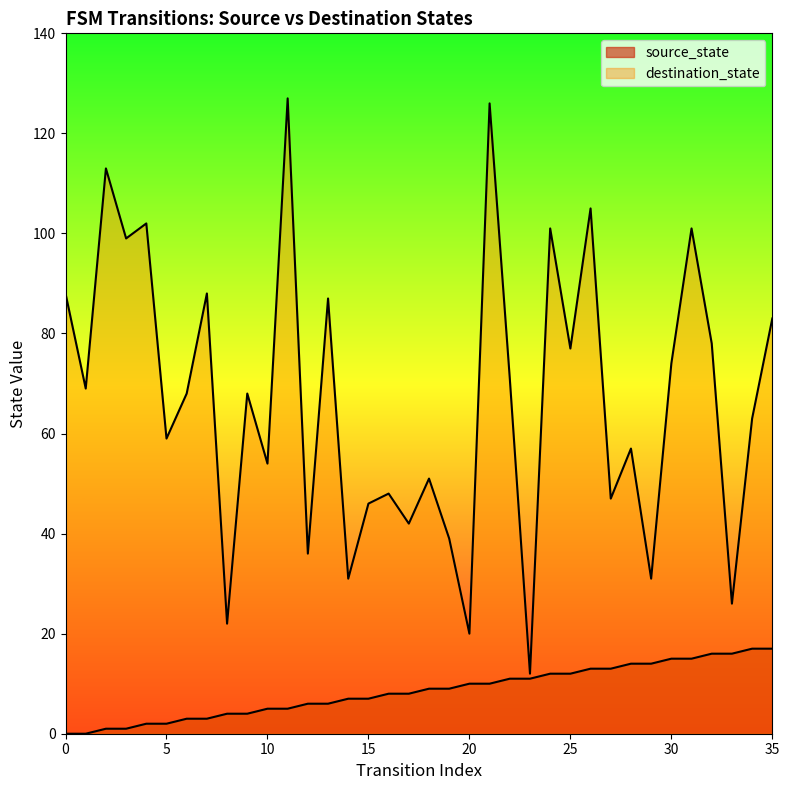

Does the chart display data point markers on the line(s)?

No